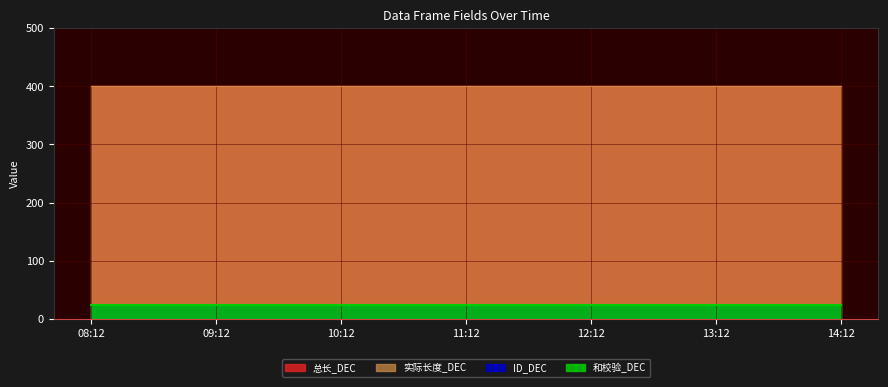

What is the label of the 3rd point from the left?

10:12